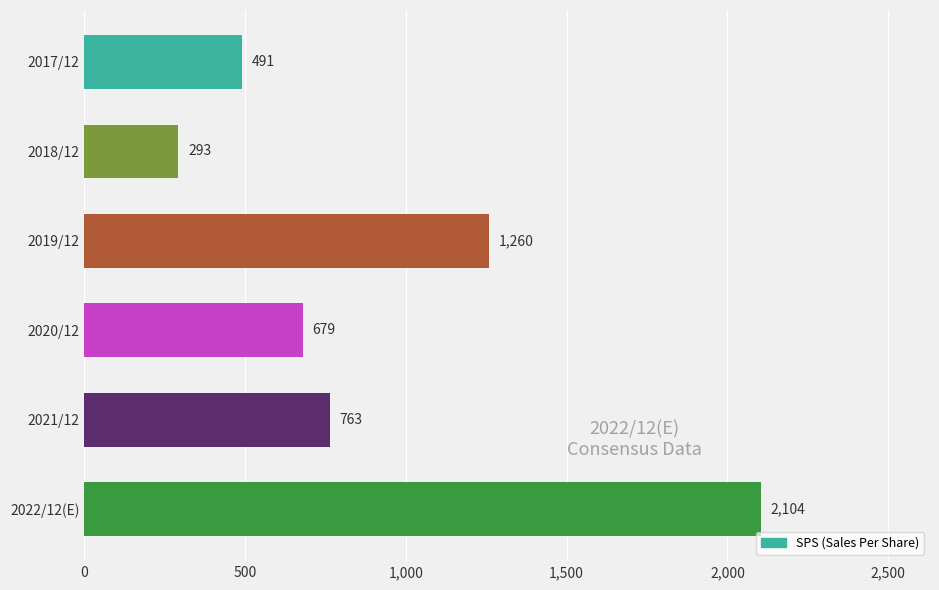

Reading bottom to top, list all the values displayed in this chart.

2022/12(E)=2104	2021/12=763	2020/12=679	2019/12=1260	2018/12=293	2017/12=491